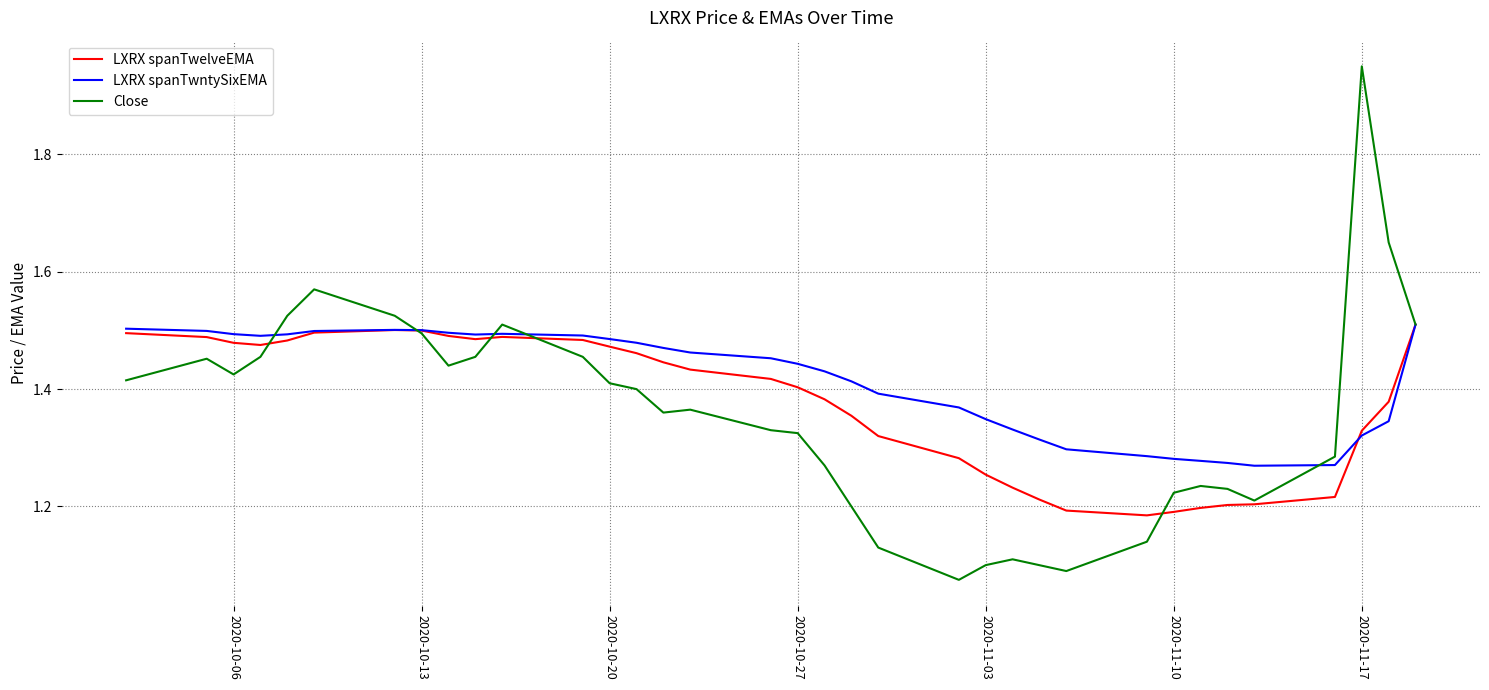

What is the sum of all LXRX spanTwntySixEMA values?

49.5